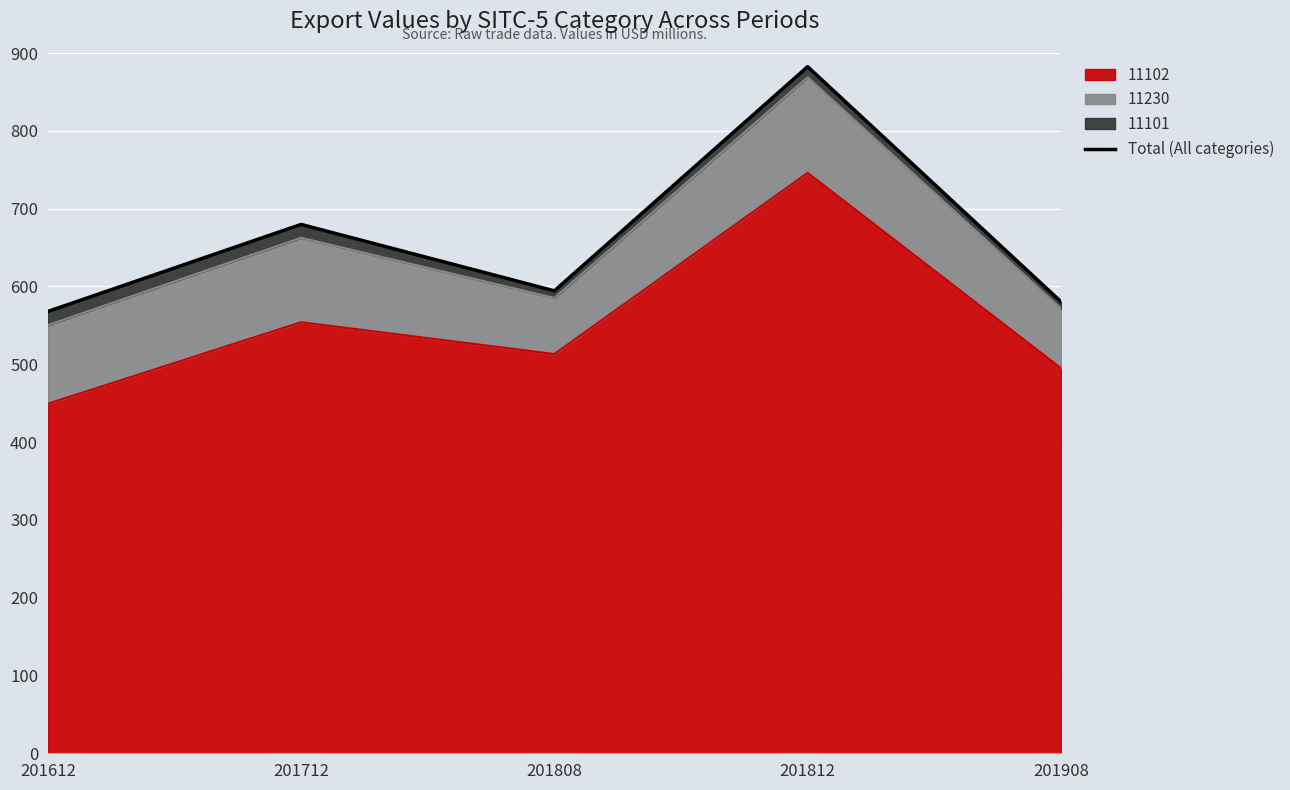

What is the change in value from 201612 to 201908?

+12.6